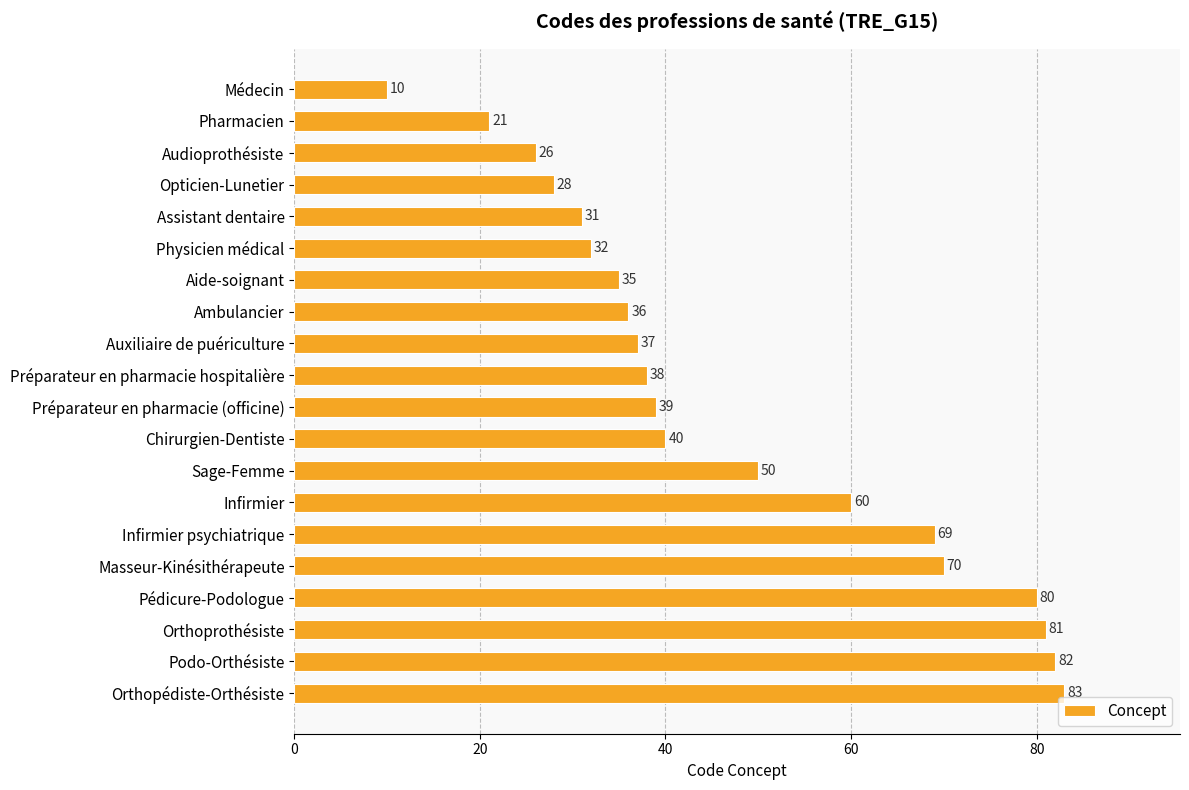

List the labels in order of value, largest first.

Orthopédiste-Orthésiste, Podo-Orthésiste, Orthoprothésiste, Pédicure-Podologue, Masseur-Kinésithérapeute, Infirmier psychiatrique, Infirmier, Sage-Femme, Chirurgien-Dentiste, Préparateur en pharmacie (officine), Préparateur en pharmacie hospitalière, Auxiliaire de puériculture, Ambulancier, Aide-soignant, Physicien médical, Assistant dentaire, Opticien-Lunetier, Audioprothésiste, Pharmacien, Médecin